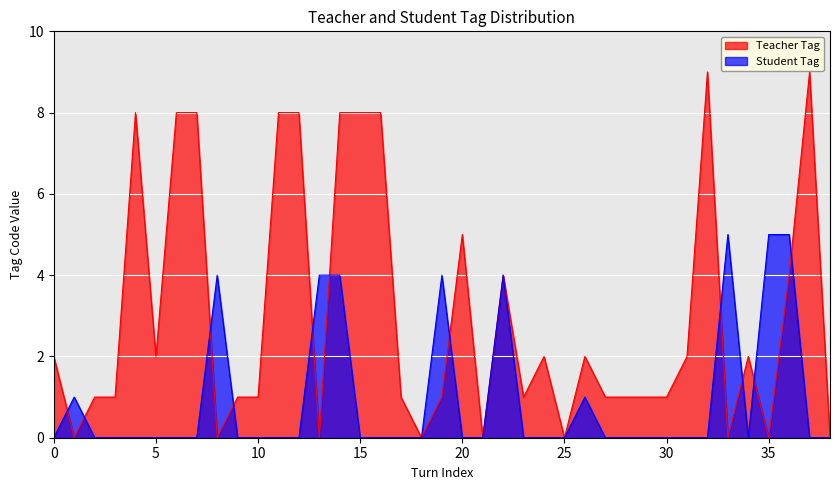

How many categories are shown in the chart?

39